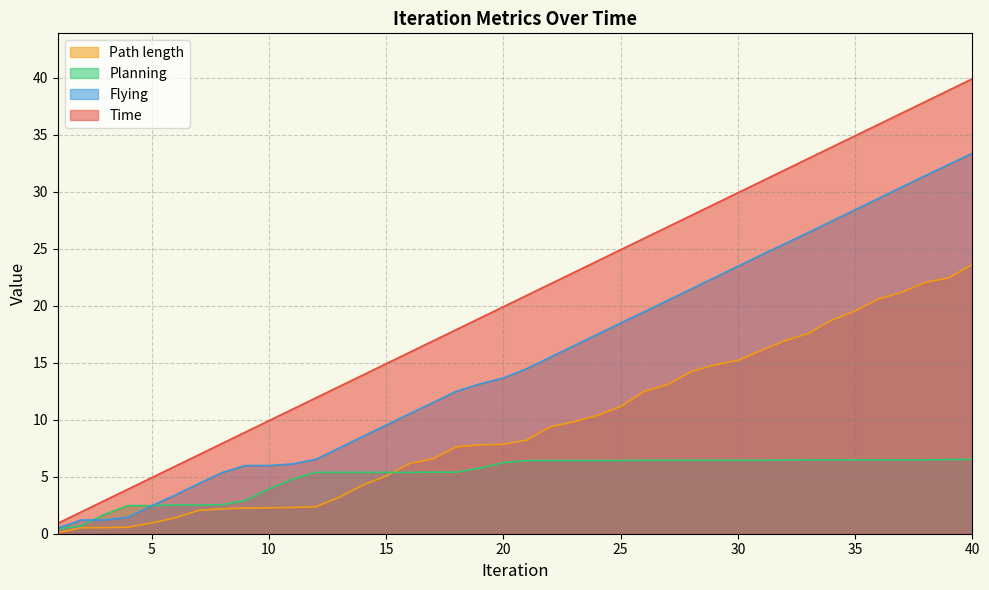

What is the average value of the Planning series?

5.1